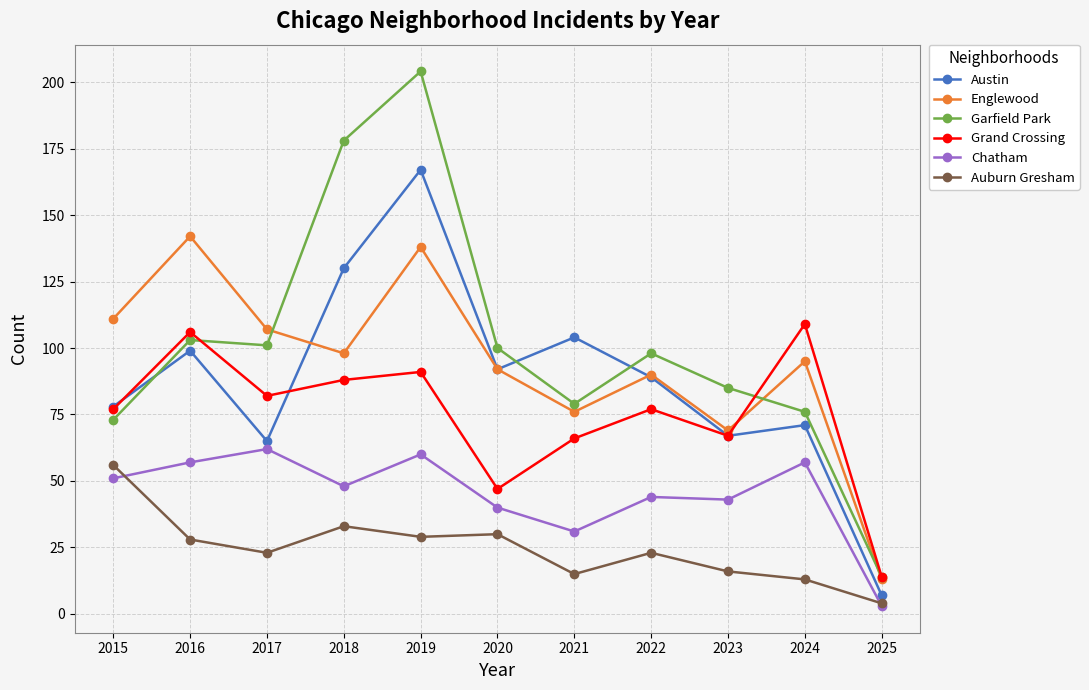

True or false: Austin has a value of 55 at 2016.

False